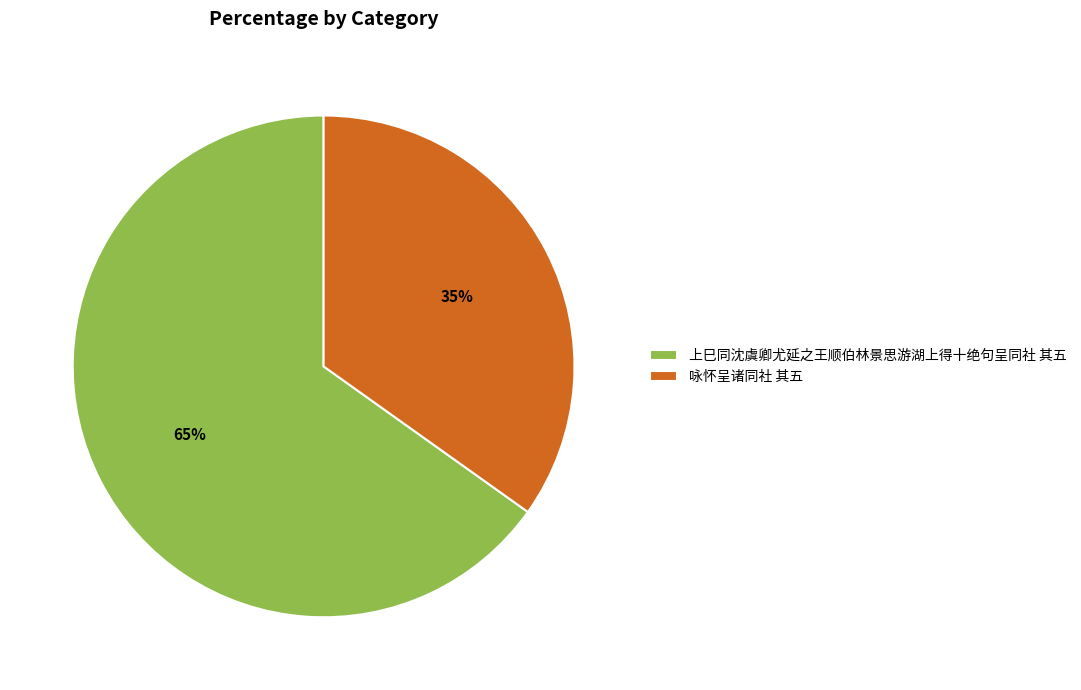

Which has a higher value, 上巳同沈虞卿尤延之王顺伯林景思游湖上得十绝句呈同社 其五 or 咏怀呈诸同社 其五?

上巳同沈虞卿尤延之王顺伯林景思游湖上得十绝句呈同社 其五